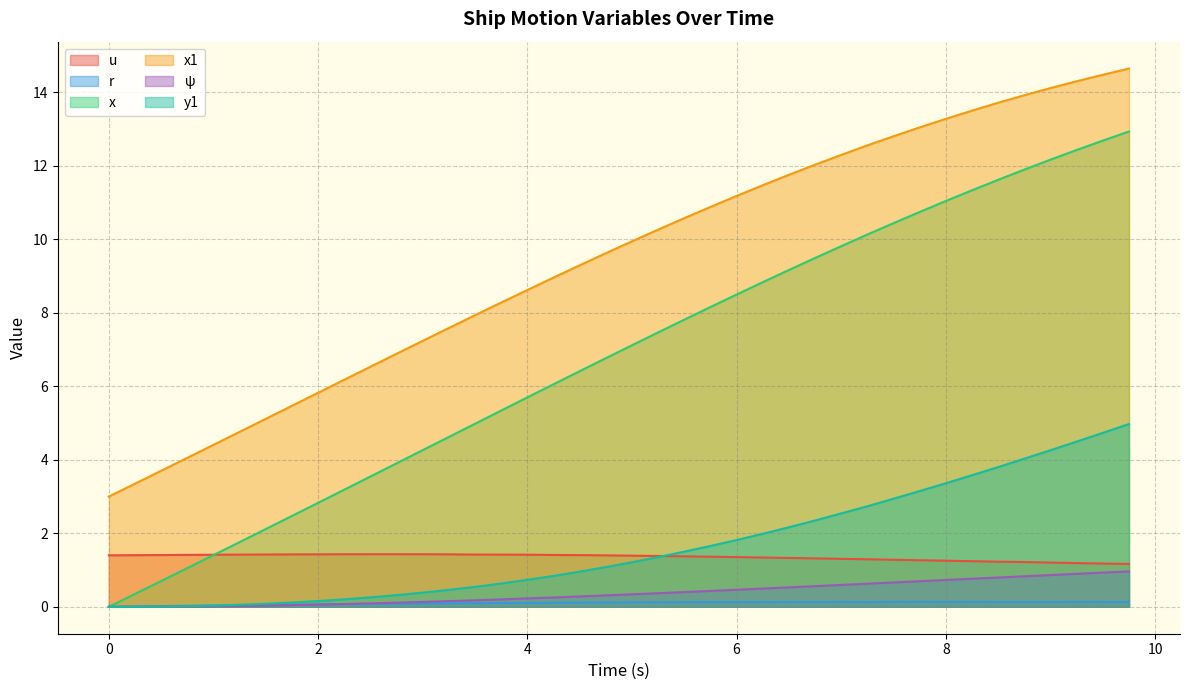

How many lines are shown in the chart?

6